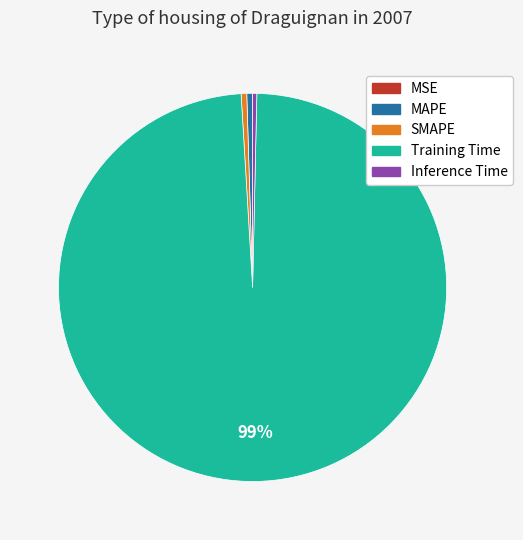

Does Training Time account for over 50% of the chart?

Yes